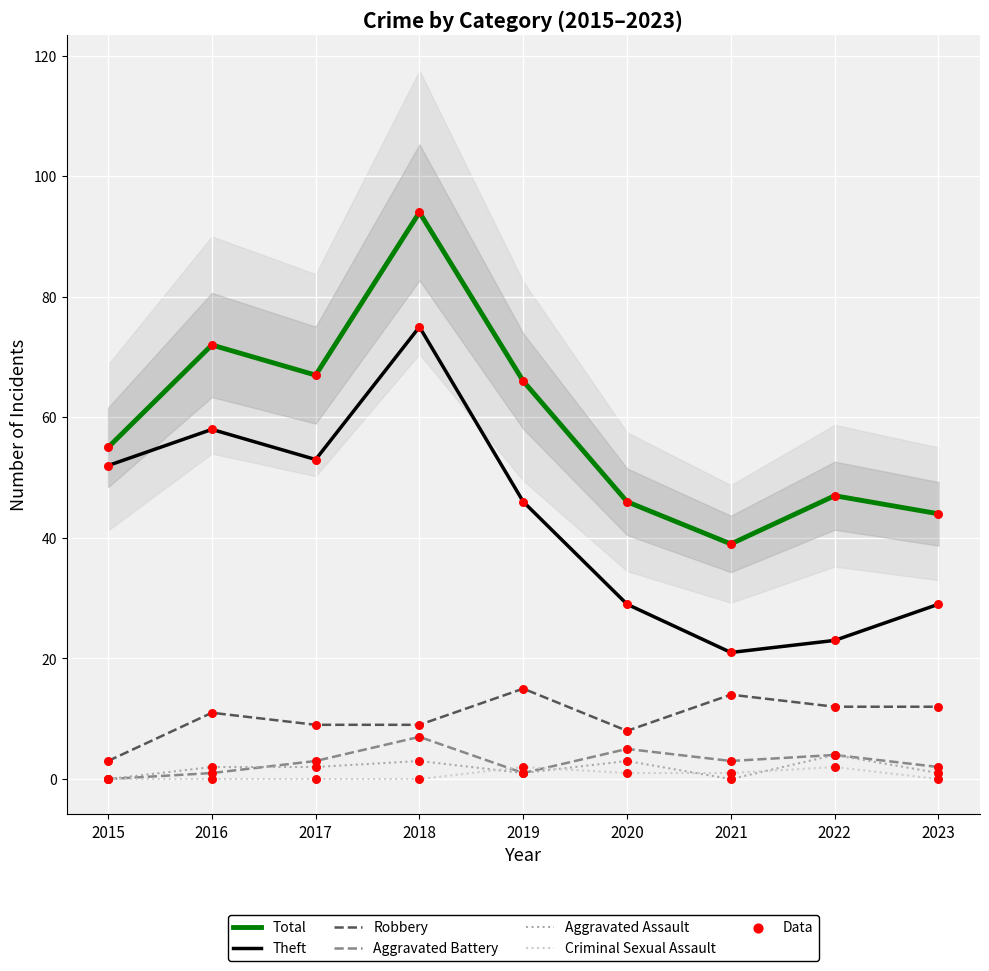

Is the value of Theft at 2020 greater than the value of Aggravated Assault at 2020?

Yes